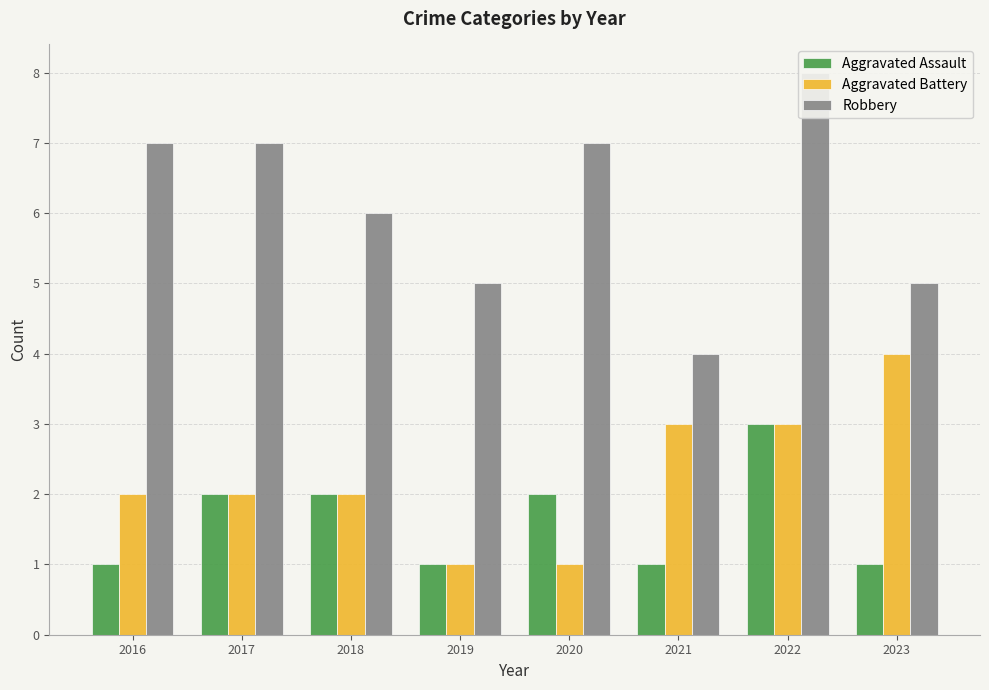

Is it true that Aggravated Battery equals 6 at 2023?

False